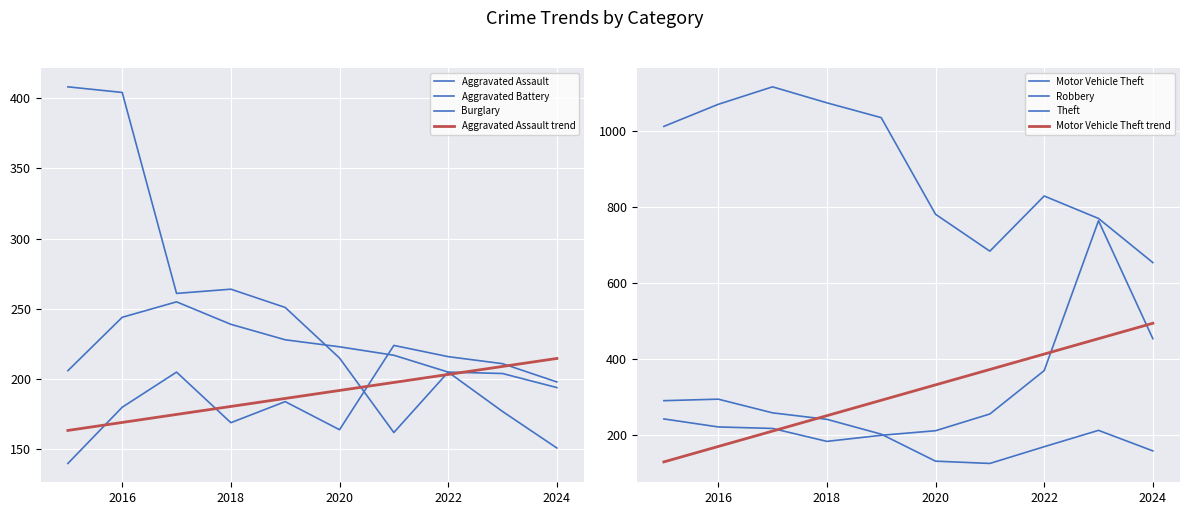

True or false: Theft and Motor Vehicle Theft cross at least once.

False